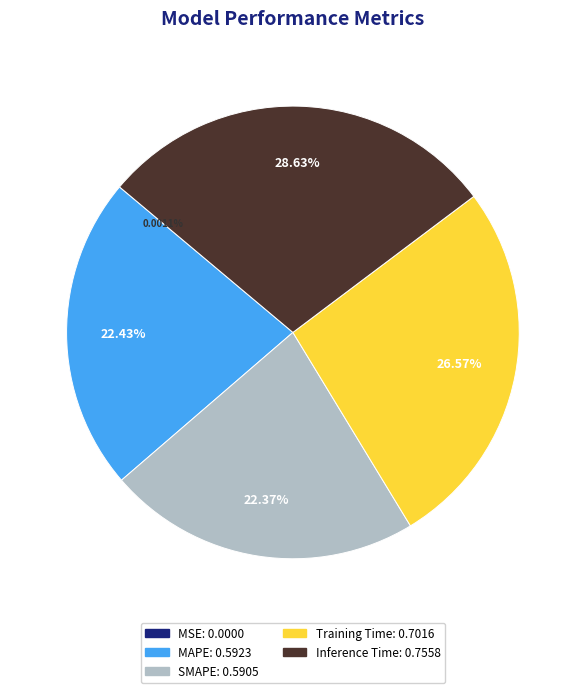

What percentage is the MAPE slice, to the nearest percent?

22%